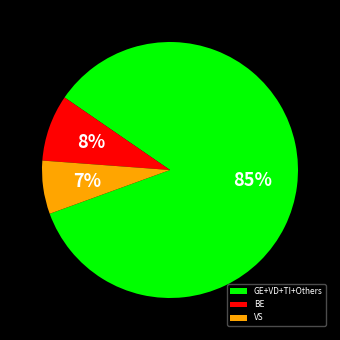

Which category has the biggest portion of the pie?

GE+VD+TI+Others